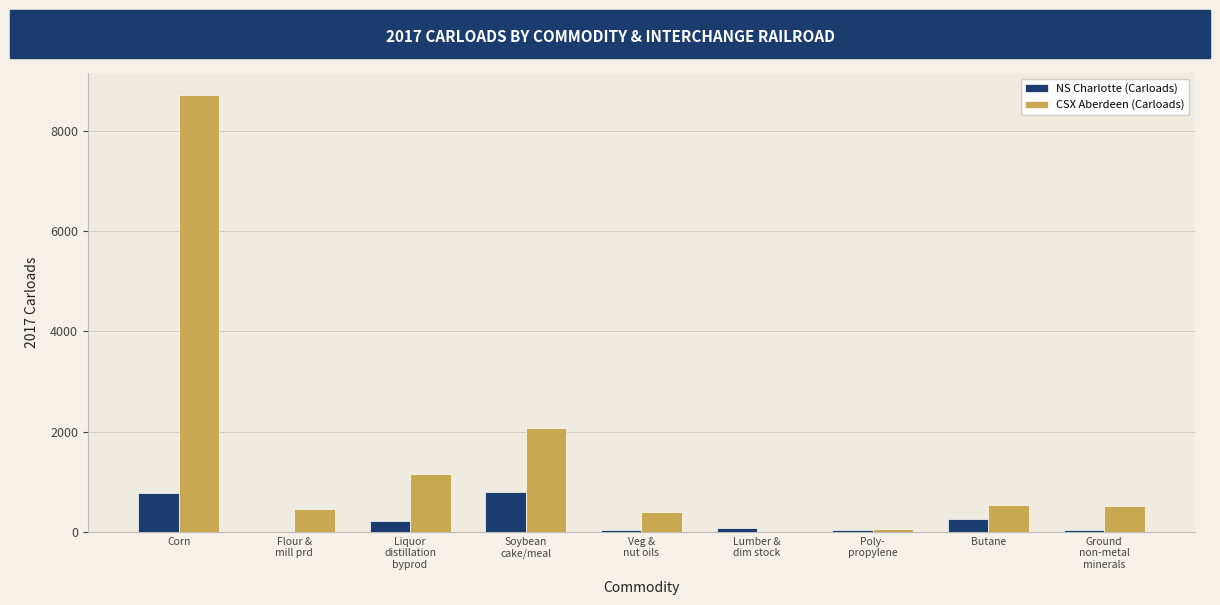

How many groups of bars are there?

9